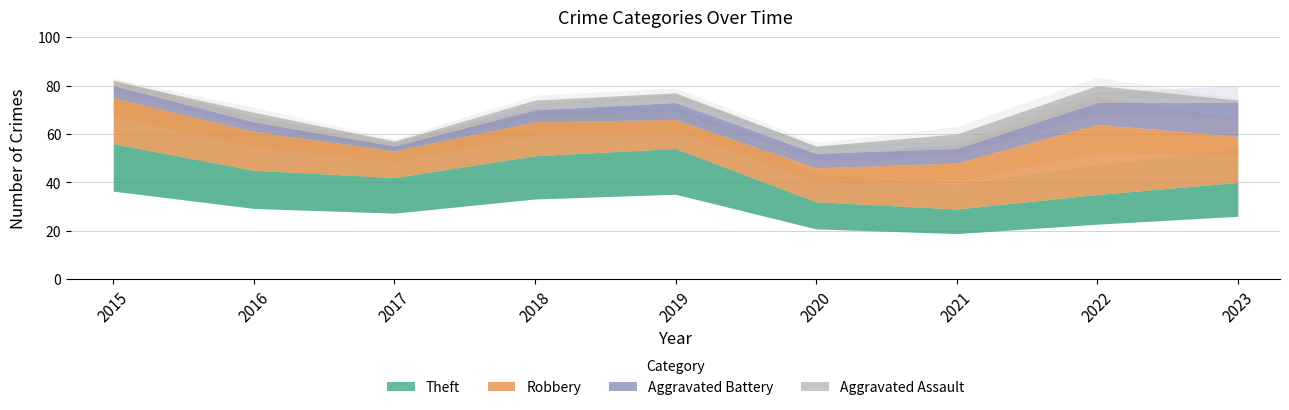

True or false: Theft and Robbery intersect in this chart.

False